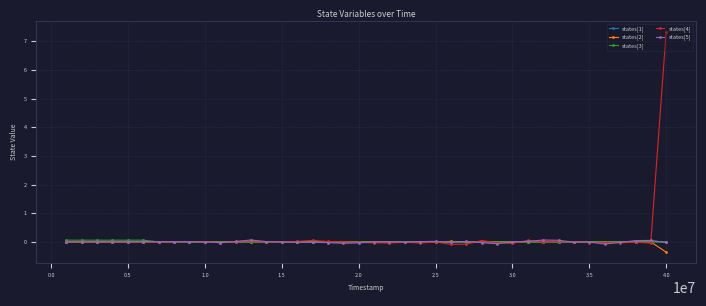

Which series has the widest spread of values?

states[4]